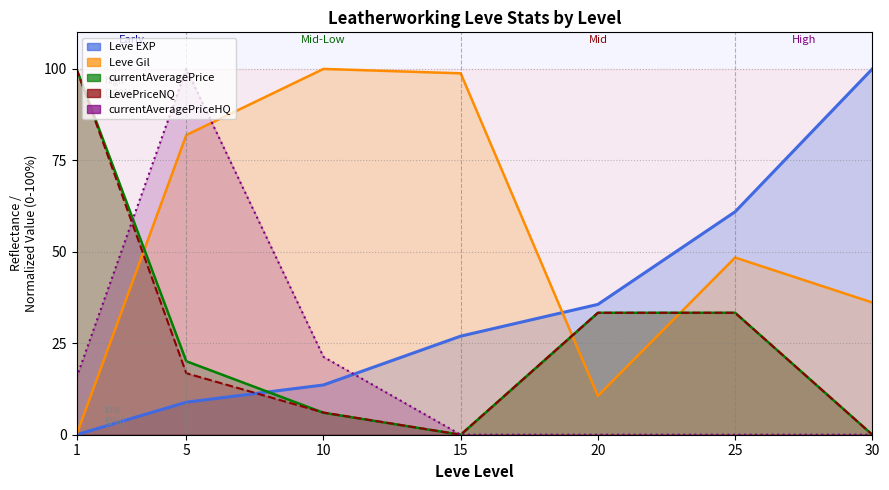

At how many categories does at least one series exceed 20?

7